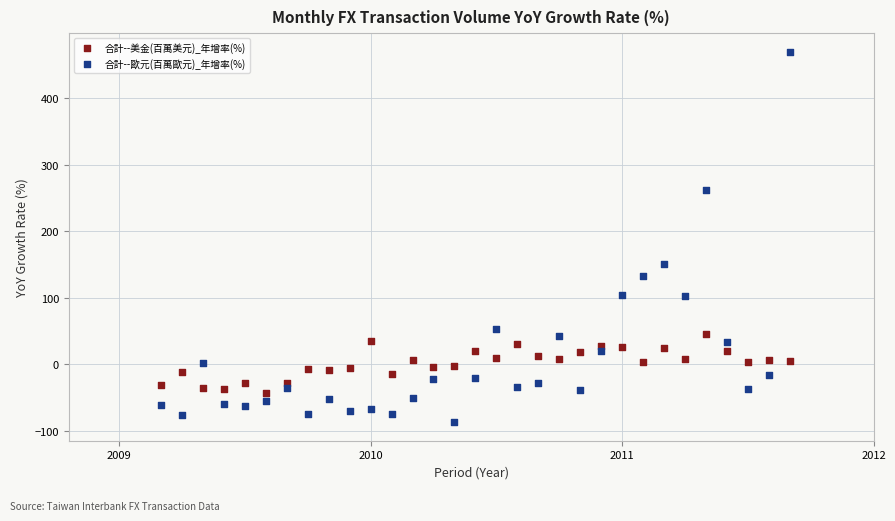

Across all data points, what is the range of Y values (max minus min)?

556.8